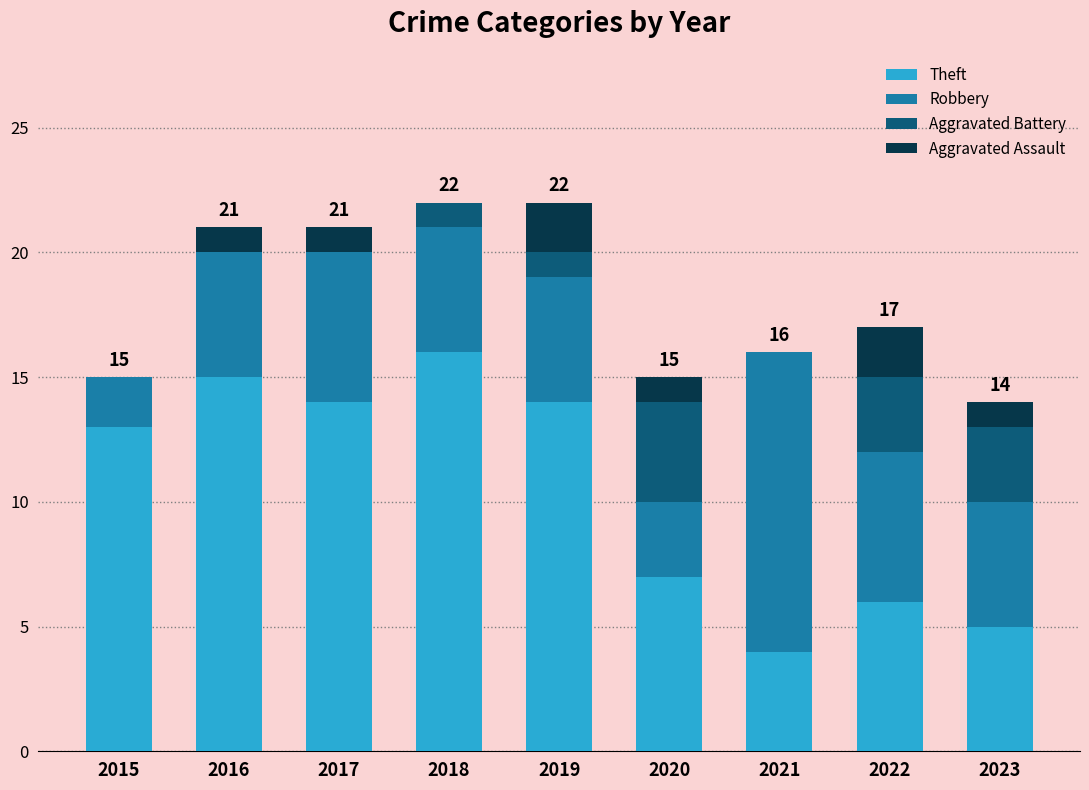

Which category has the highest value in the Theft series?

2018